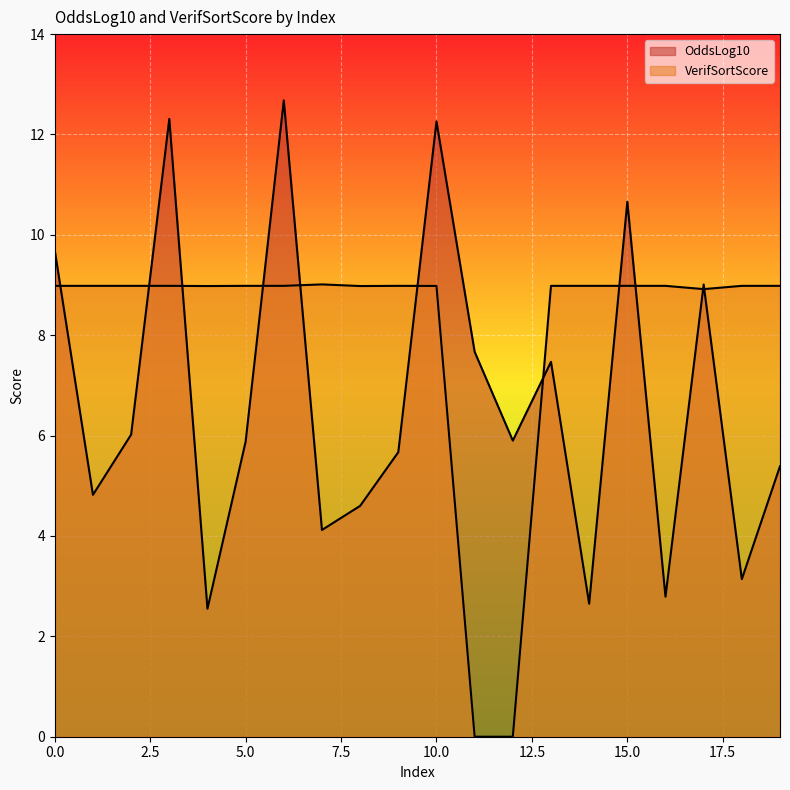

List the labels in order of OddsLog10 value, largest first.

6, 3, 10, 15, 0, 17, 11, 13, 2, 12, 5, 9, 19, 1, 8, 7, 18, 16, 14, 4